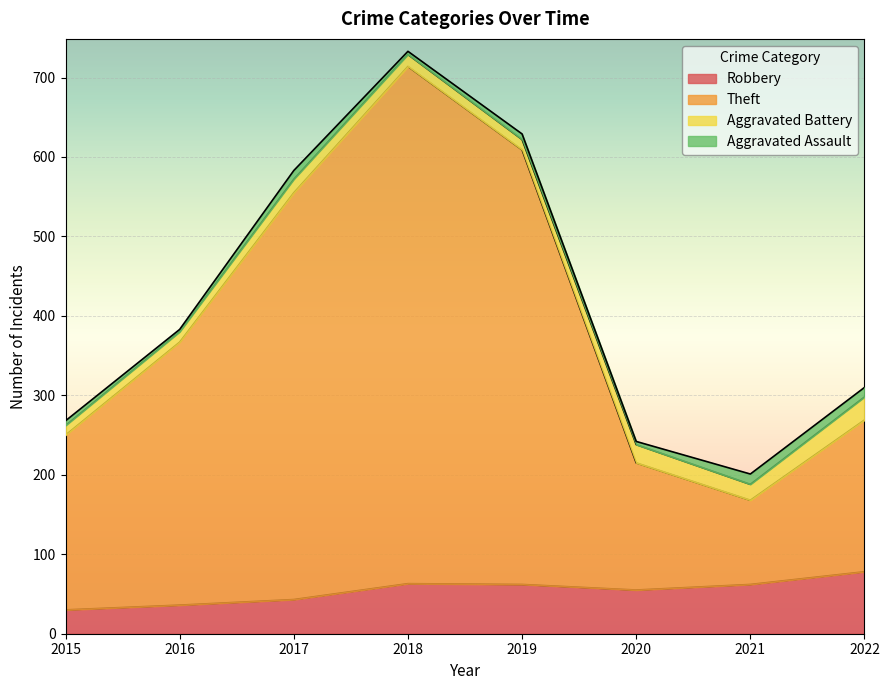

How many data points does each series have?

8